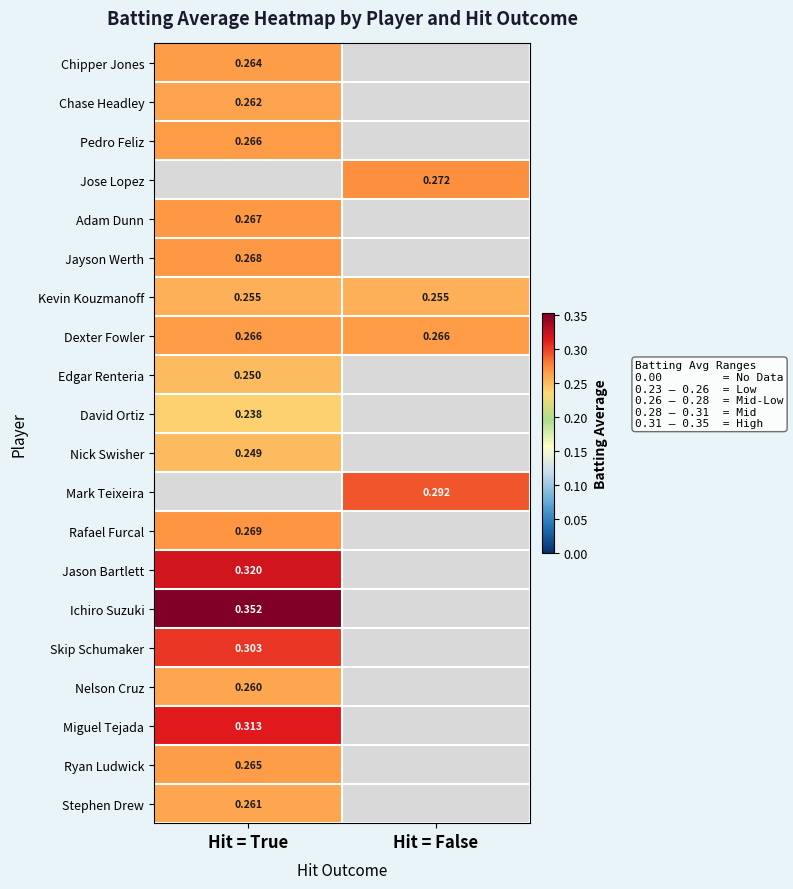

Is the value of Nick Swisher at Hit = True greater than the value of Nelson Cruz at Hit = True?

No